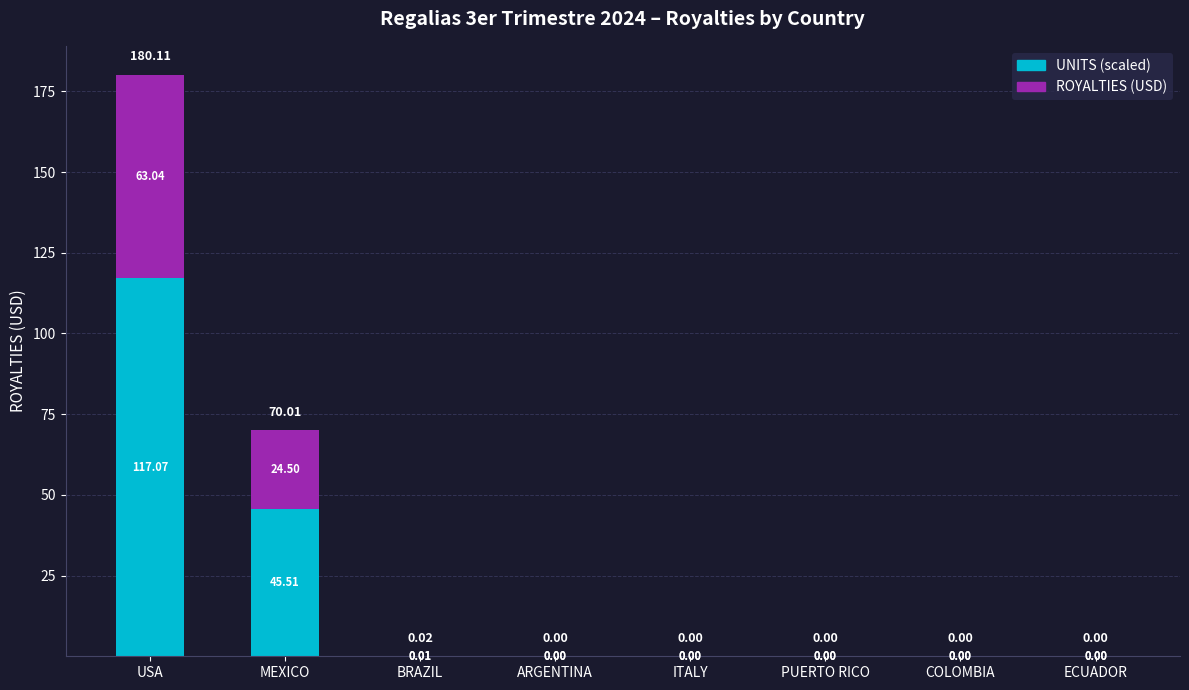

At which label does UNITS (scaled) reach its peak?

USA